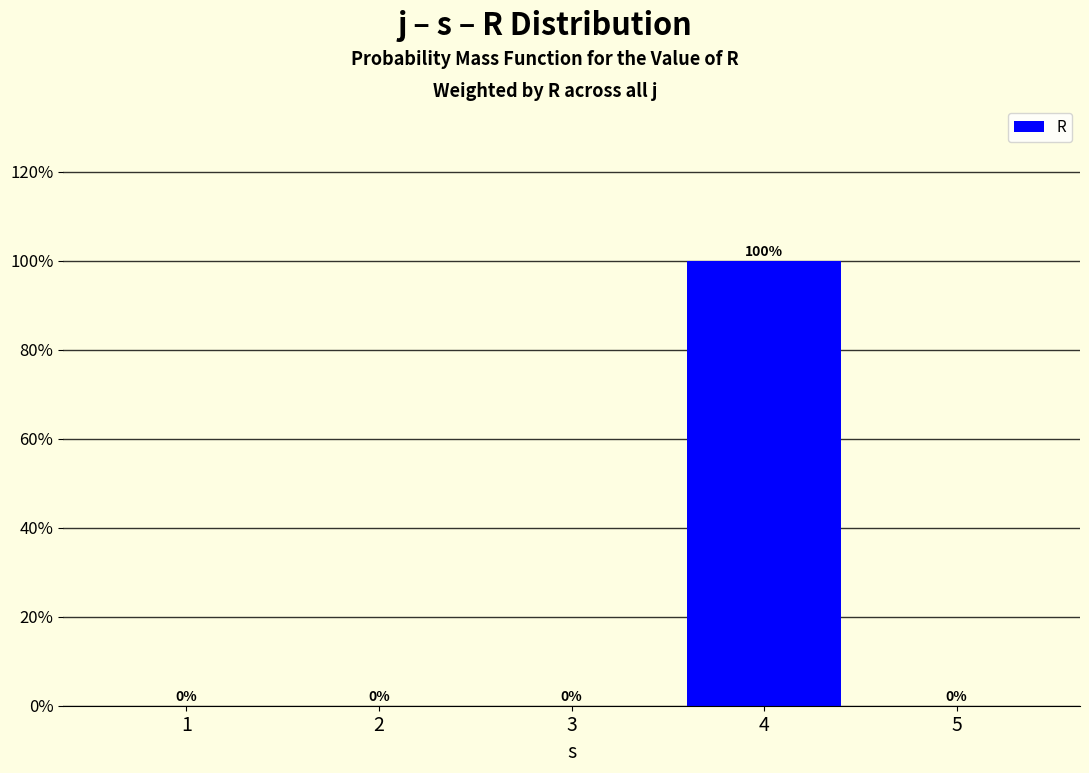

Reading left to right, what are all the values shown in this chart?

1=0	2=0	3=0	4=100	5=0